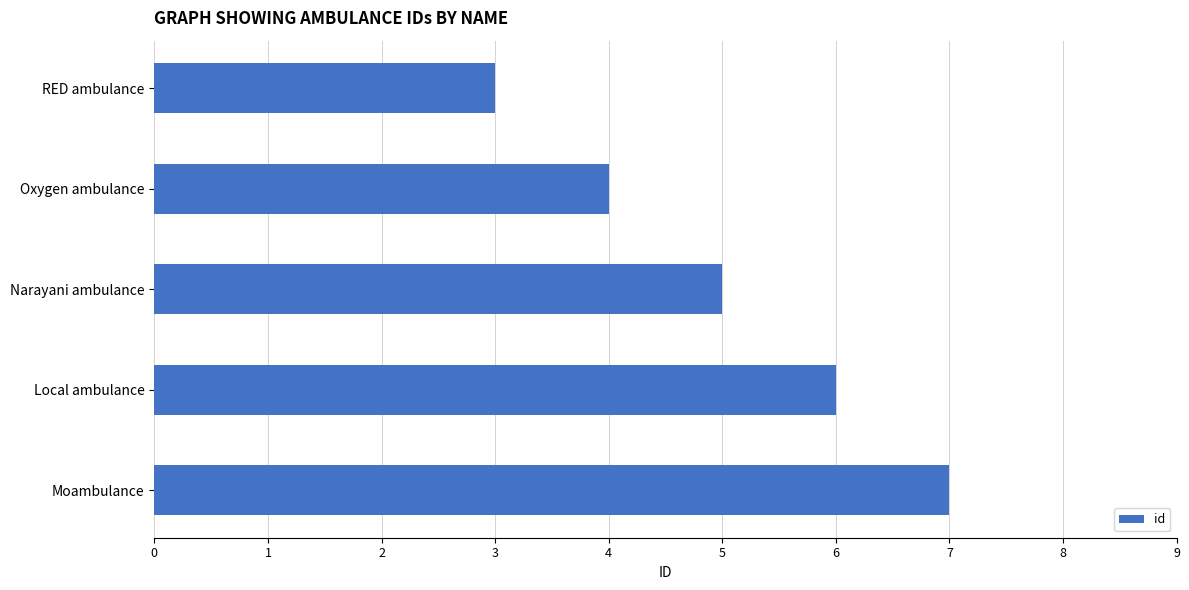

How many bars are there in total?

5